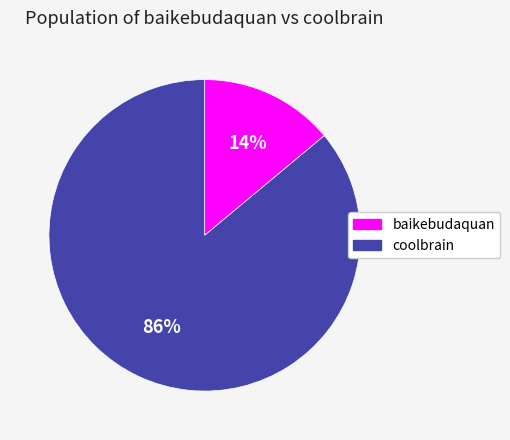

How many segments does this pie chart have?

2